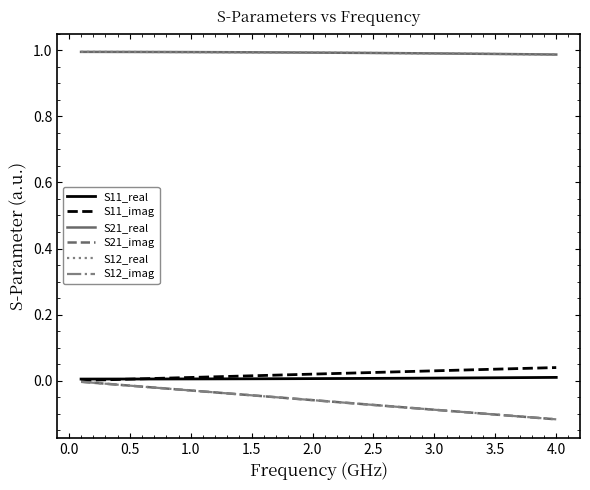

True or false: S21_real and S21_imag cross at least once.

False